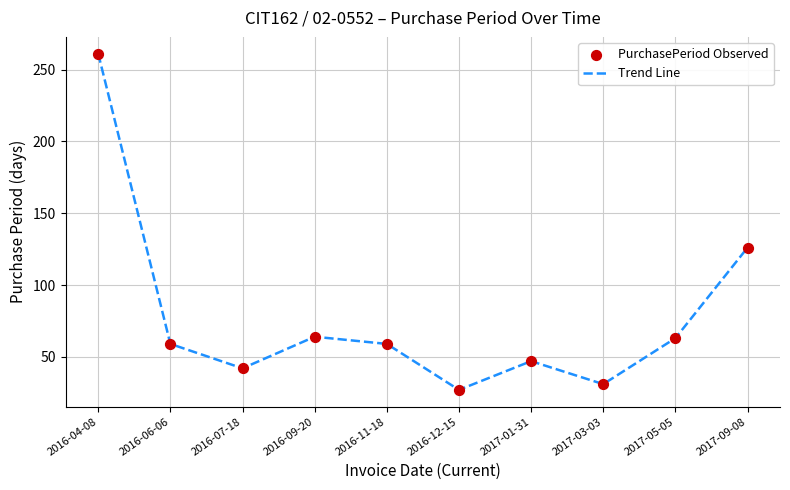

What is the difference between the maximum and minimum values?

234